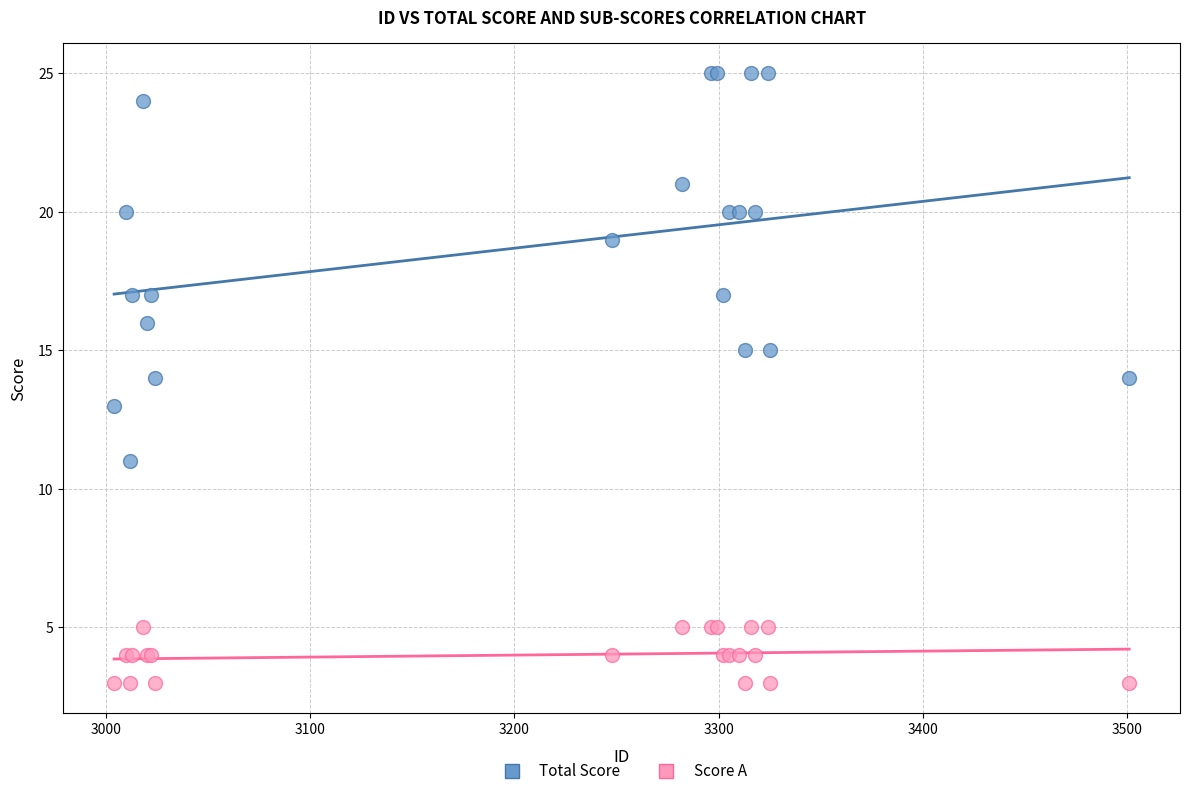

Which series reaches the minimum Y coordinate?

Score A